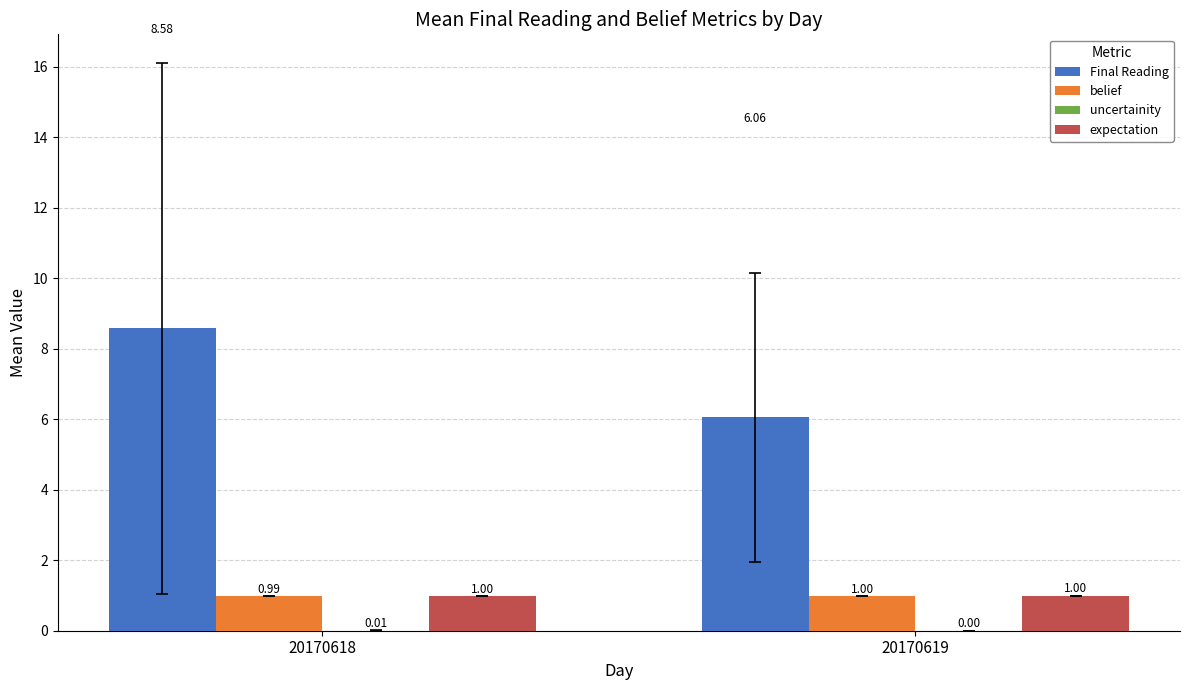

At which category is the sum across all series the highest?

20170618